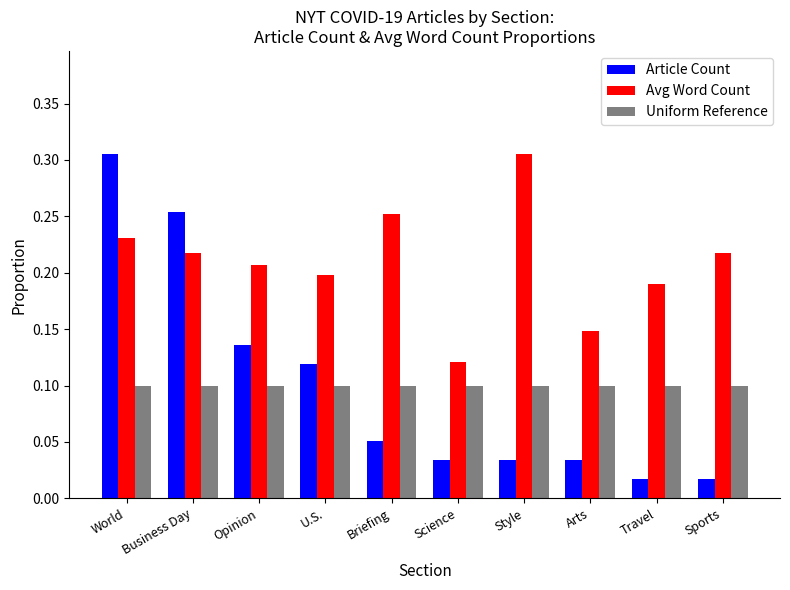

Which series has the largest range (max minus min)?

Article Count